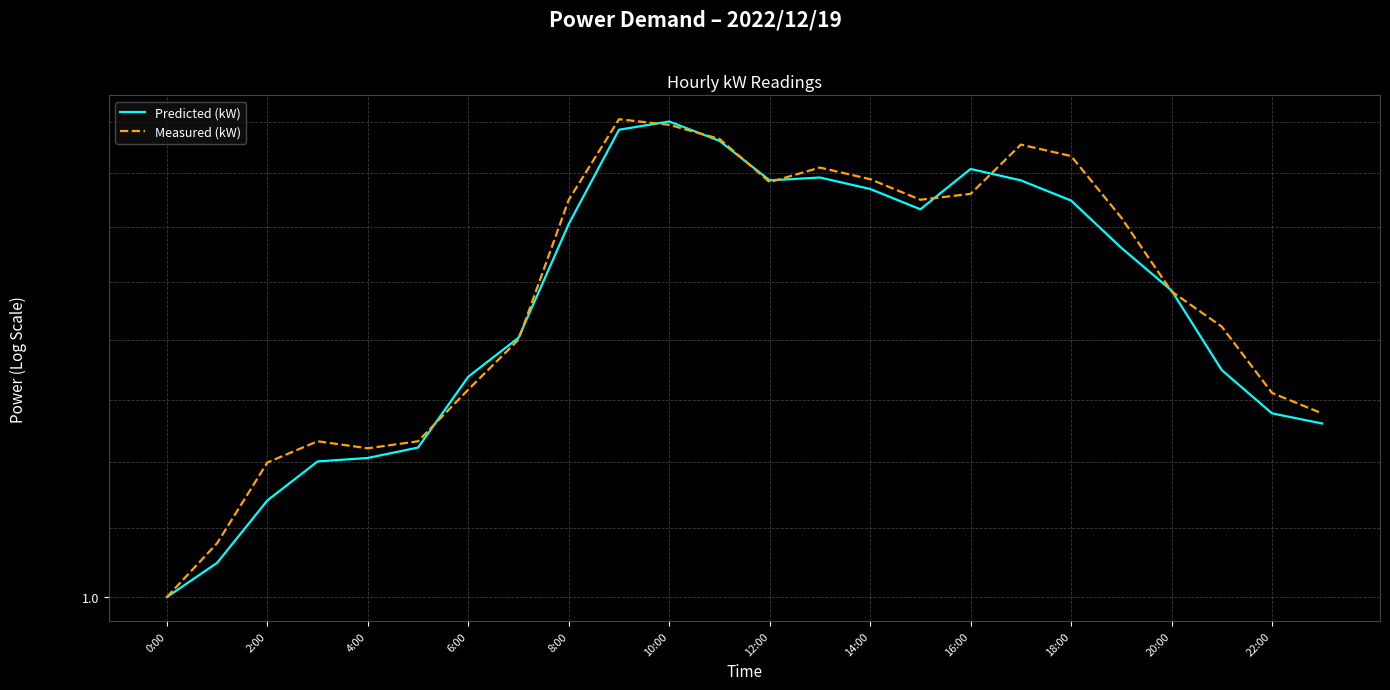

List the series in order of their peak value, highest first.

Measured (kW), Predicted (kW)